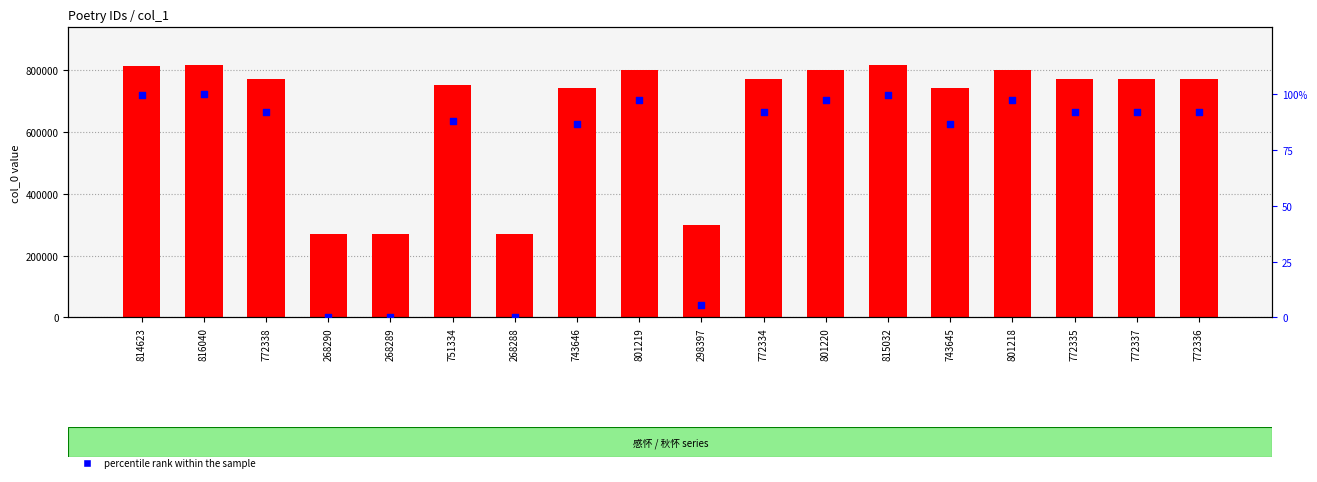

Which series has the largest Y range (max minus min)?

col_0 value